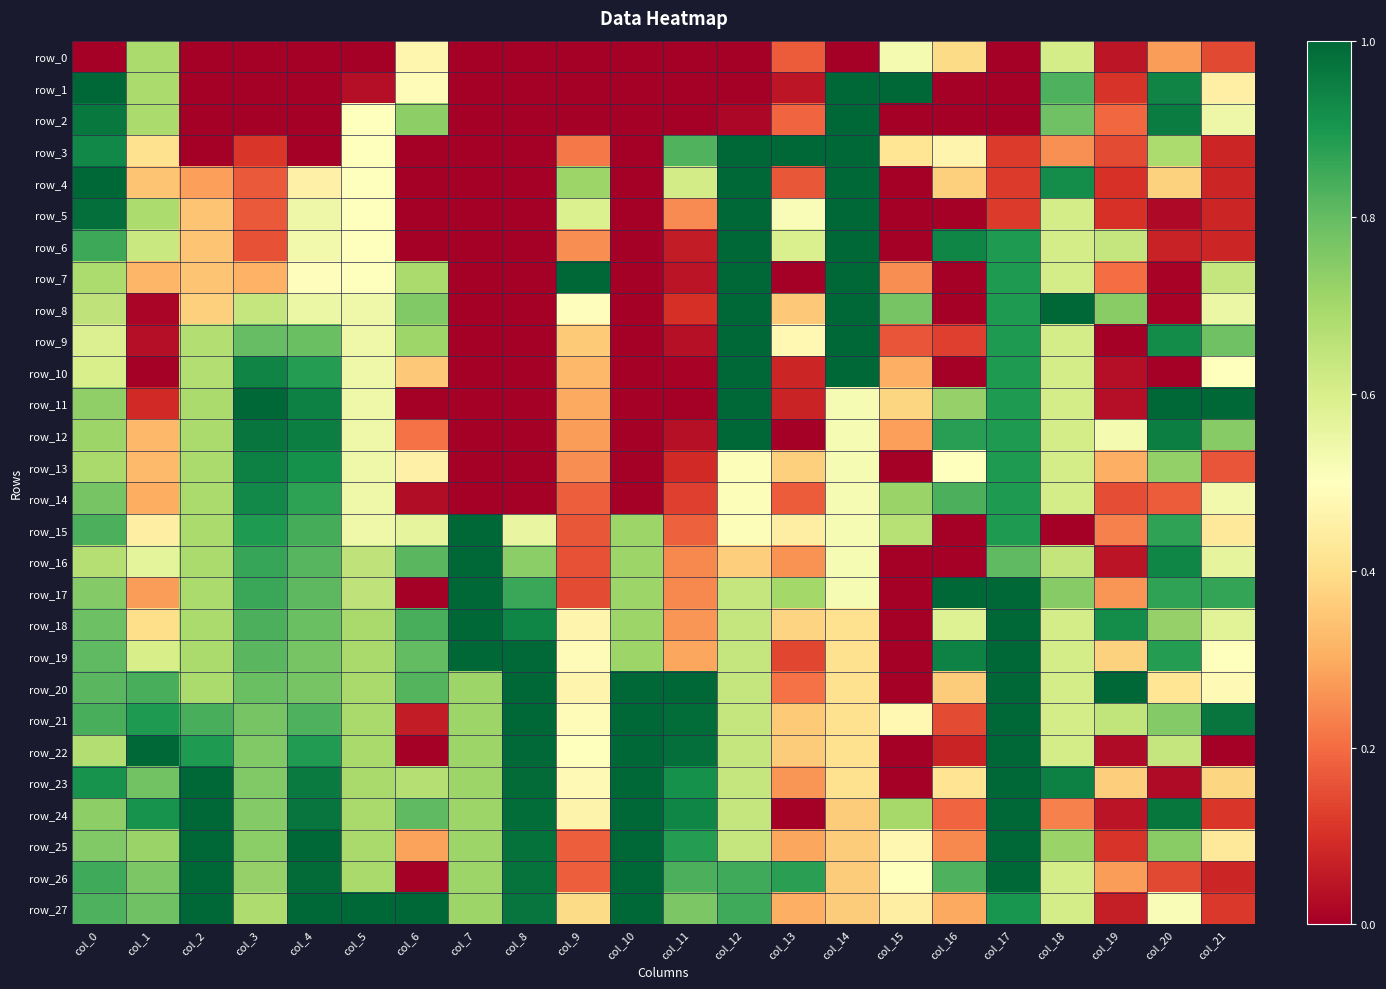

What is the maximum value for row_12?

1.0